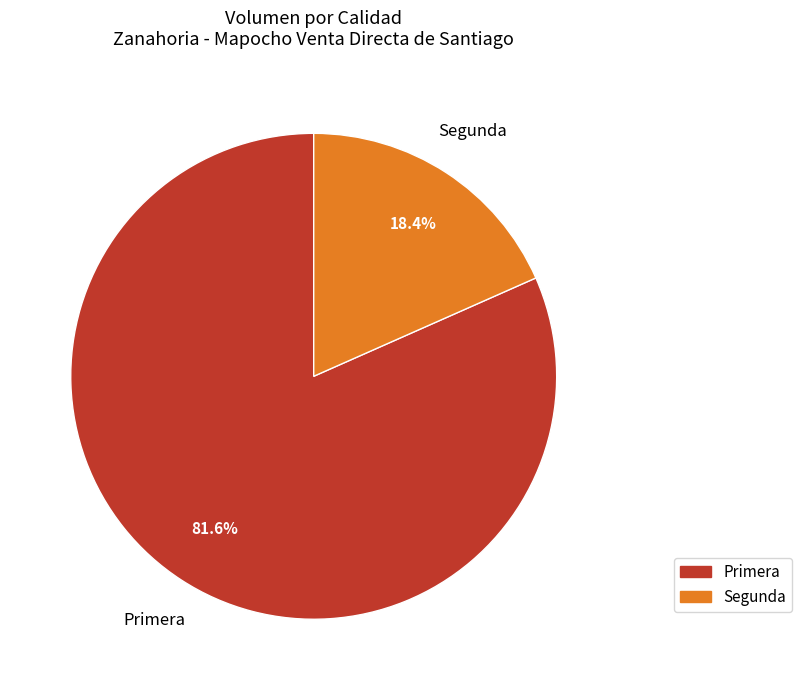

True or false: Primera accounts for 71% of the total.

False